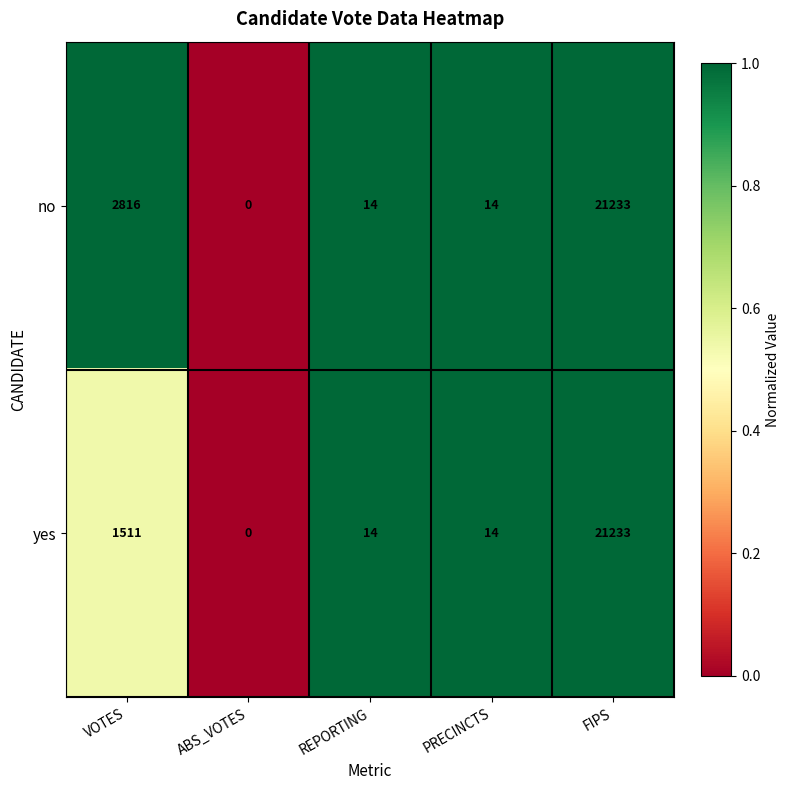

Is it true that yes equals 1511 at VOTES?

True